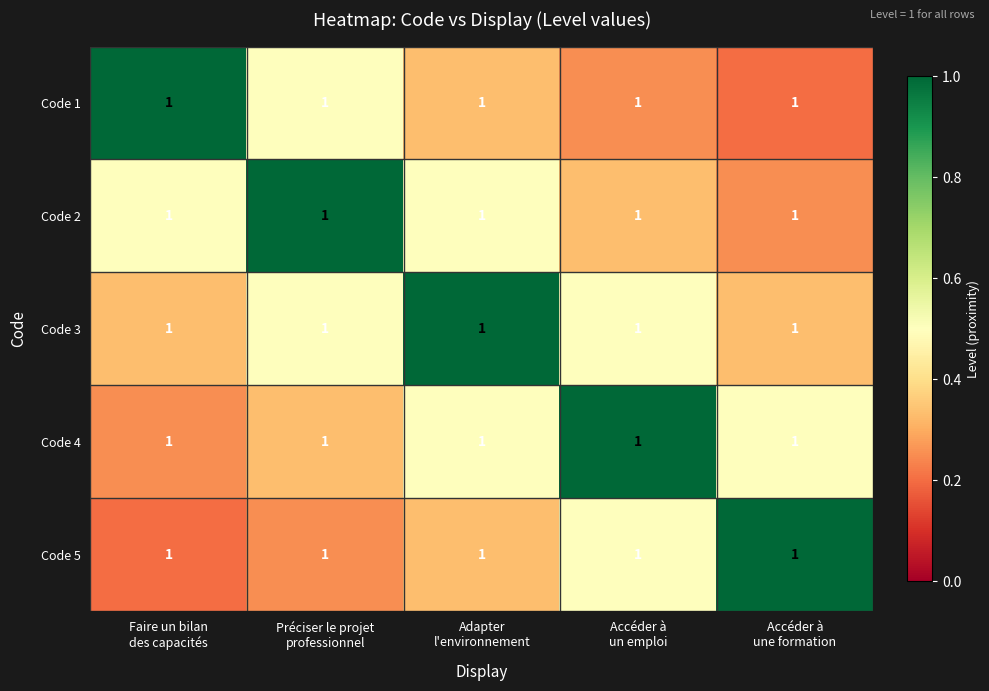

Which label corresponds to the largest value in the chart?

Faire un bilan
des capacités